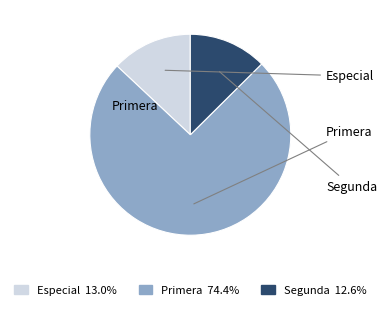

Is there a majority slice in this chart?

Yes